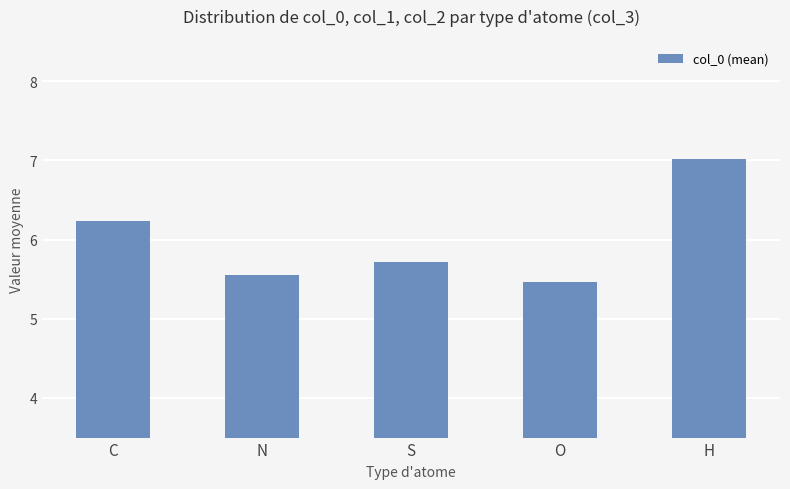

Count the values in the range 5 to 6.

3